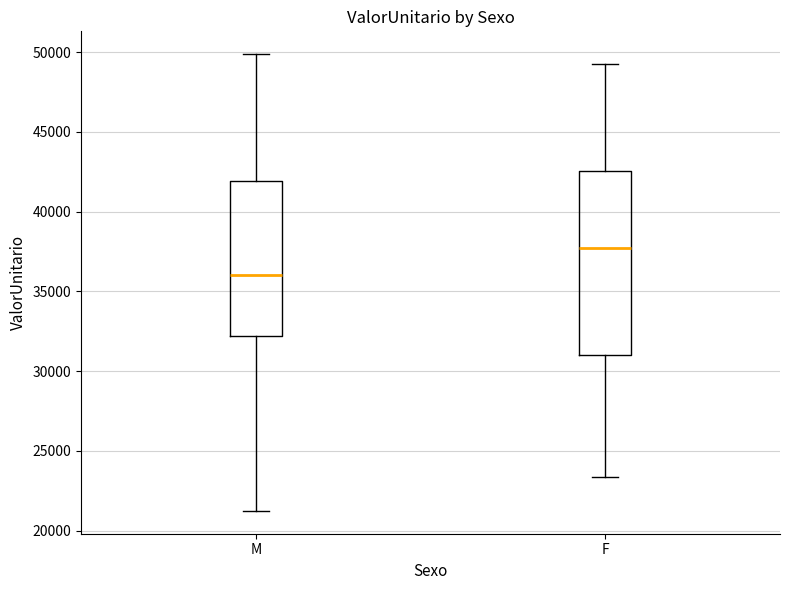

Reading left to right, transcribe this box plot: for each box, give where its median line is, the range the box spans, and where its two whiskers end, as read against the y-axis. The values are not printed on the chart, so give them approximately, as read against the axis.

M: median 36000, box 32000 to 42000, whiskers 21000 to 50000
F: median 37500, box 31000 to 42500, whiskers 23500 to 49000